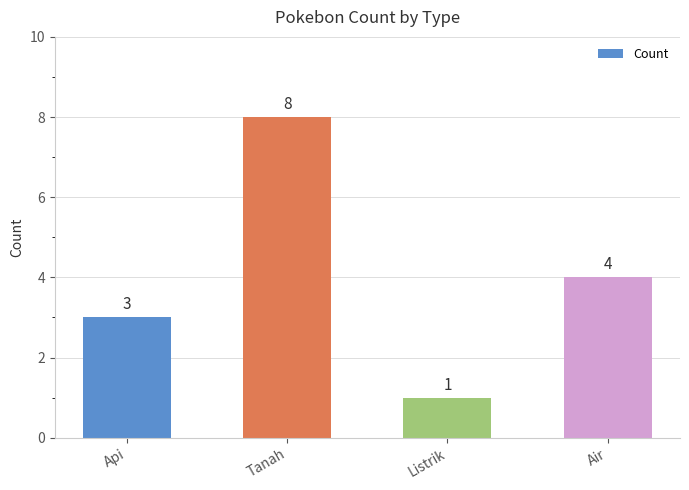

The value at Api is 2. True or false?

False